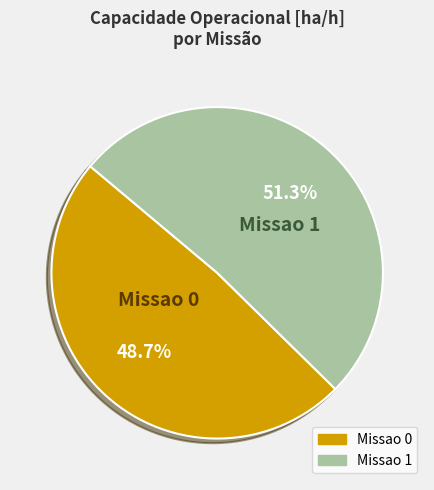

To the nearest percent, what is the combined percentage of Missao 0 and Missao 1?

100%